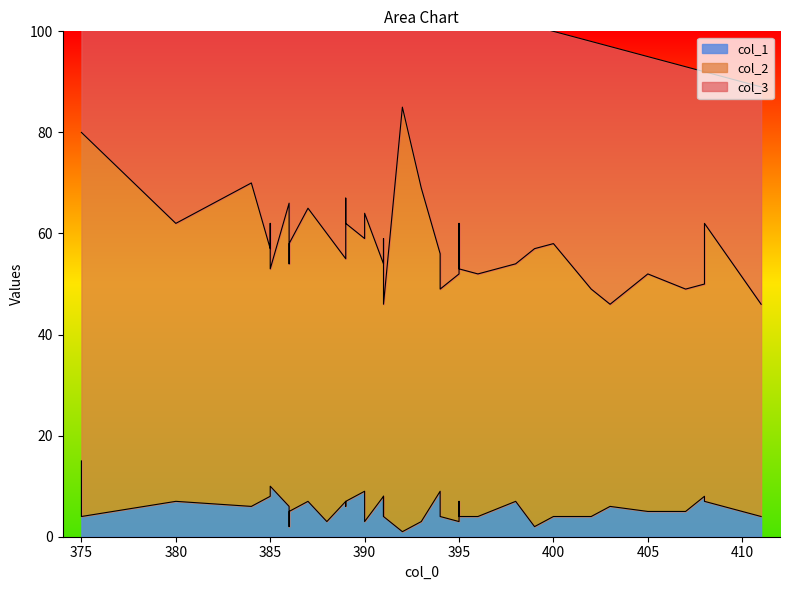

How many lines are shown in the chart?

3